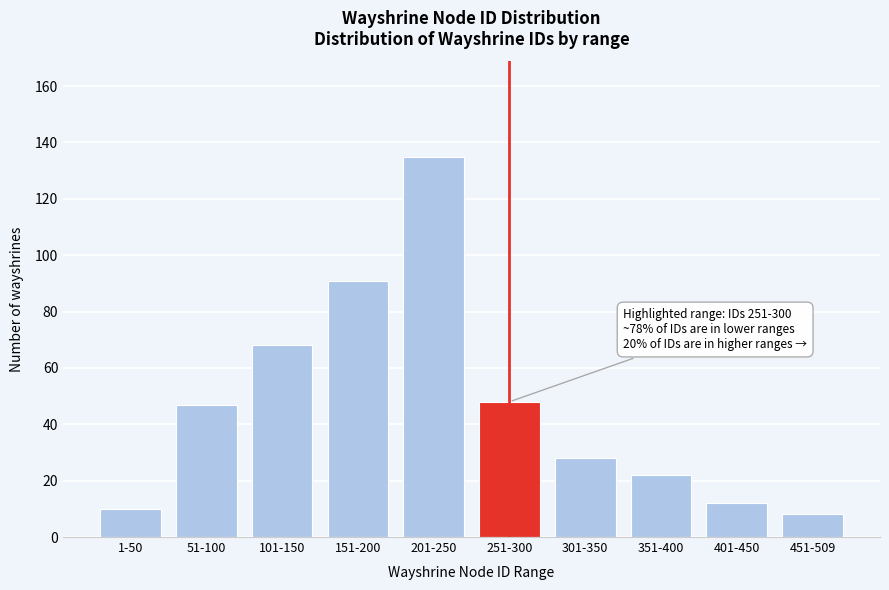

Reading left to right, transcribe all the data shown in this chart.

1-50=10	51-100=47	101-150=68	151-200=91	201-250=135	251-300=48	301-350=28	351-400=22	401-450=12	451-509=8